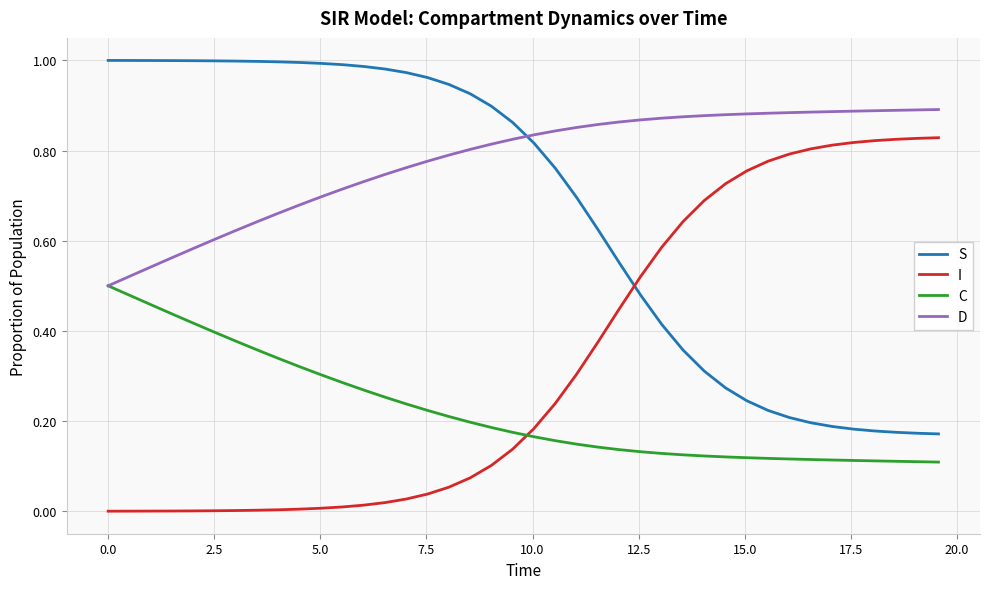

Which series has the largest total across all categories?

D